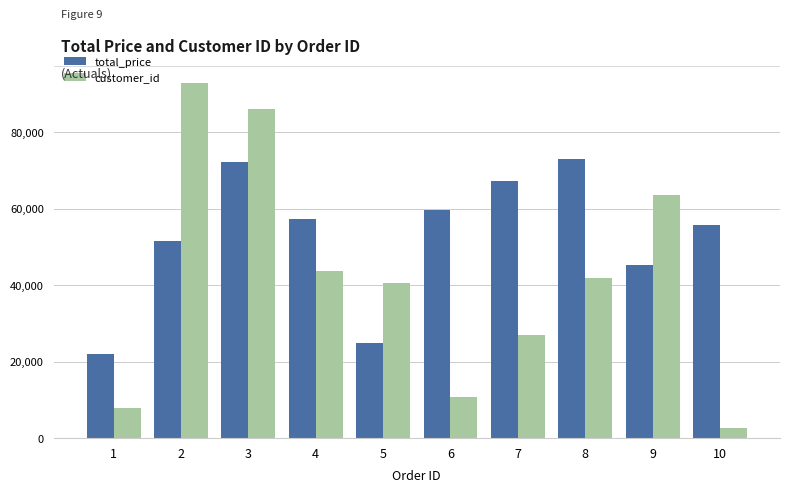

Is it true that customer_id equals 42968 at 3?

False